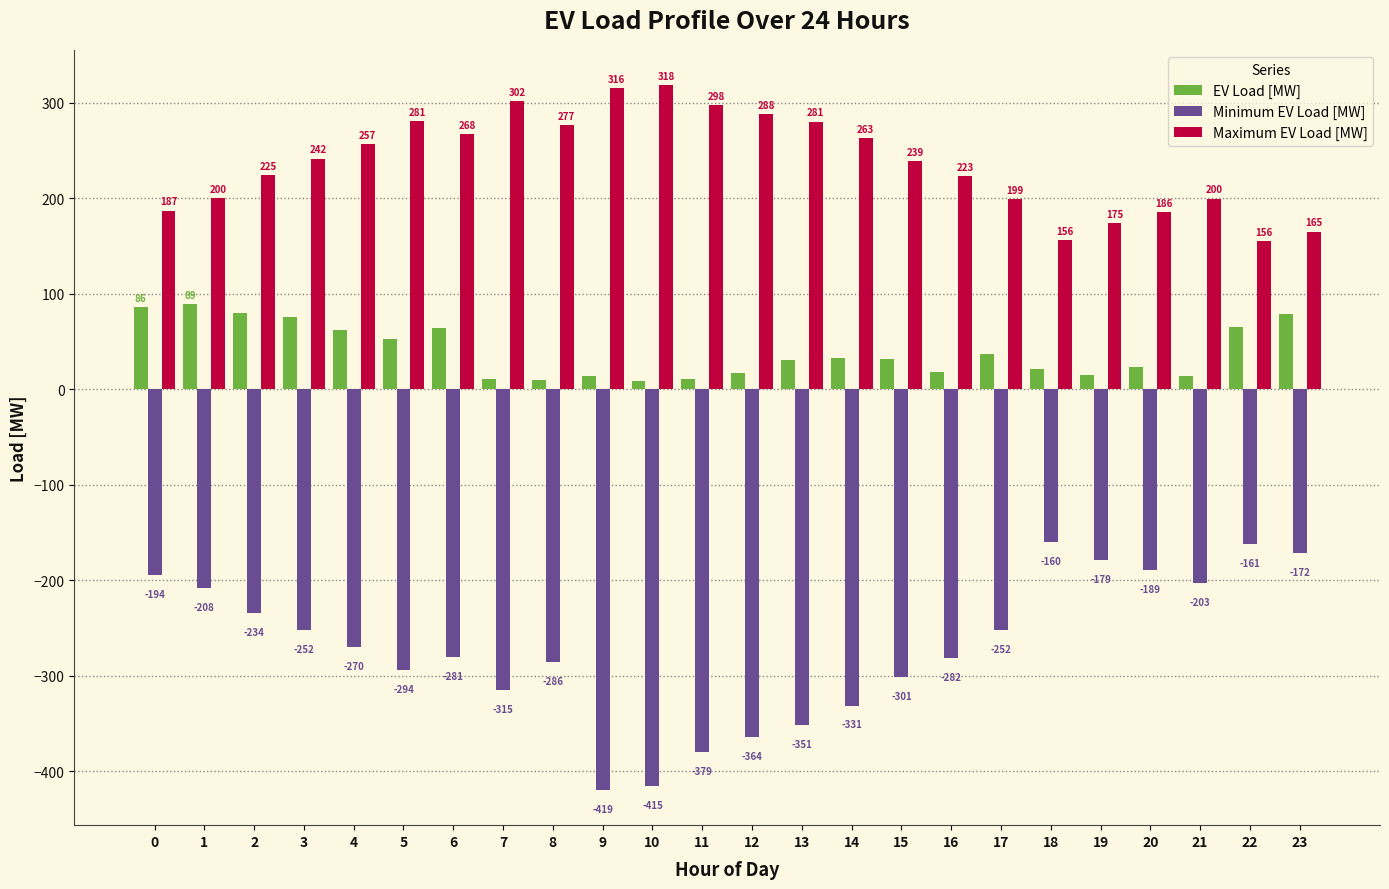

What is the average value of the Maximum EV Load [MW] series?

237.5